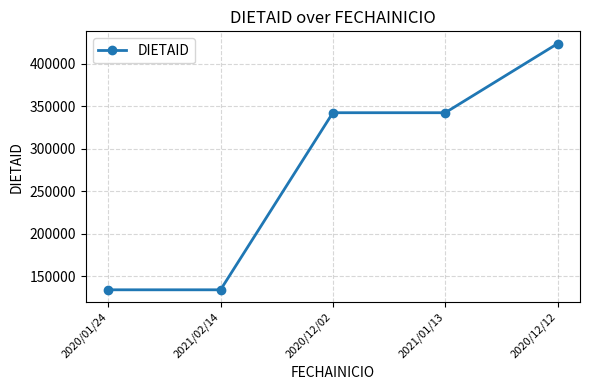

Is this an area chart (filled region under the line)?

No